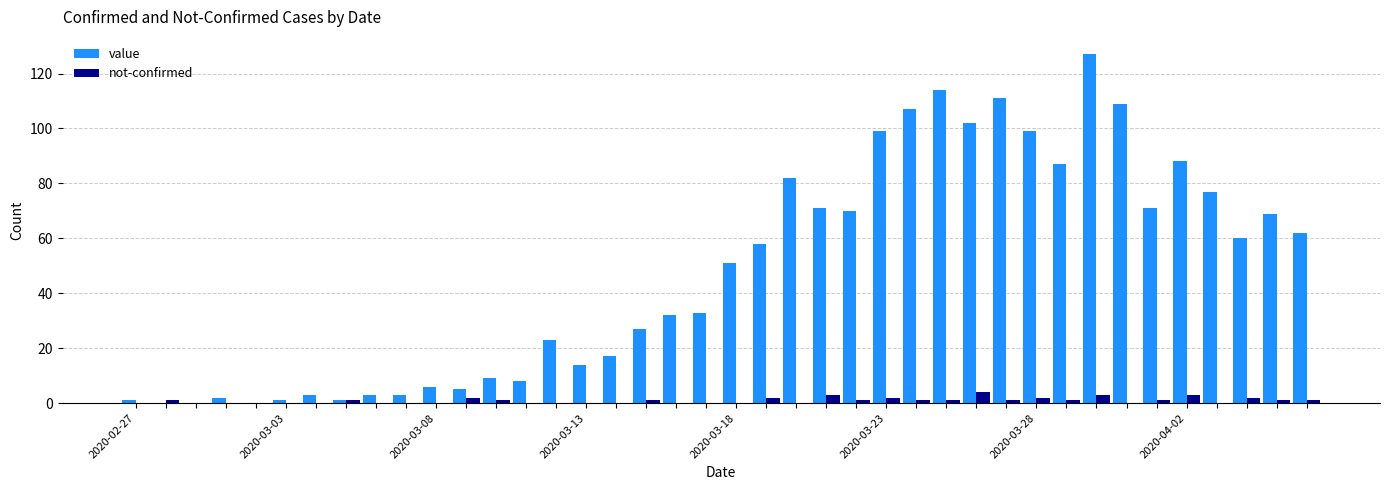

What is the sum of all value values?

1902